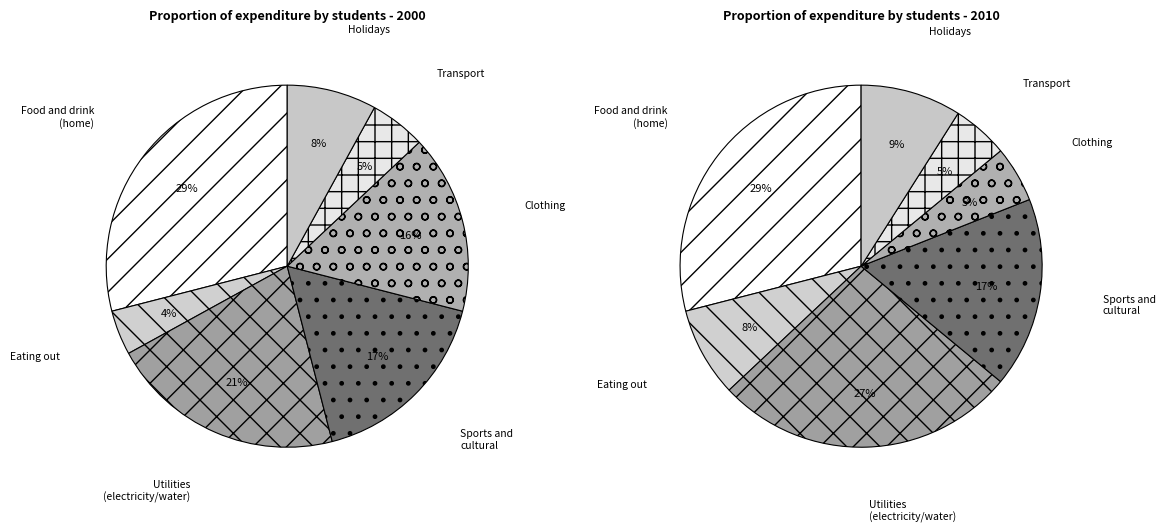

Between 22 and 23, which is larger?

23